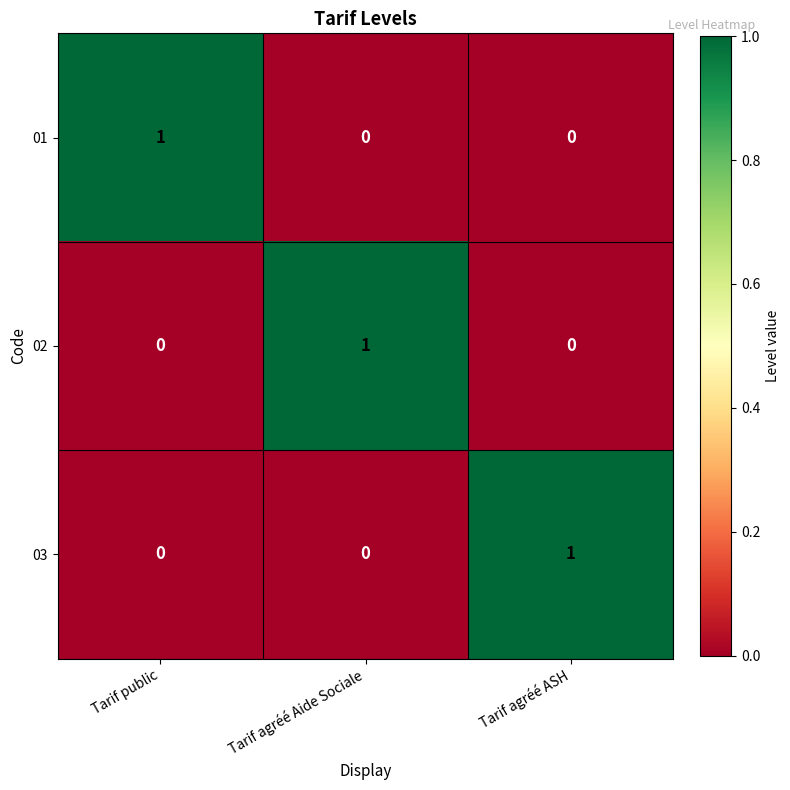

Reading left to right, list all the values displayed in this chart.

01: 1	0	0
02: 0	1	0
03: 0	0	1